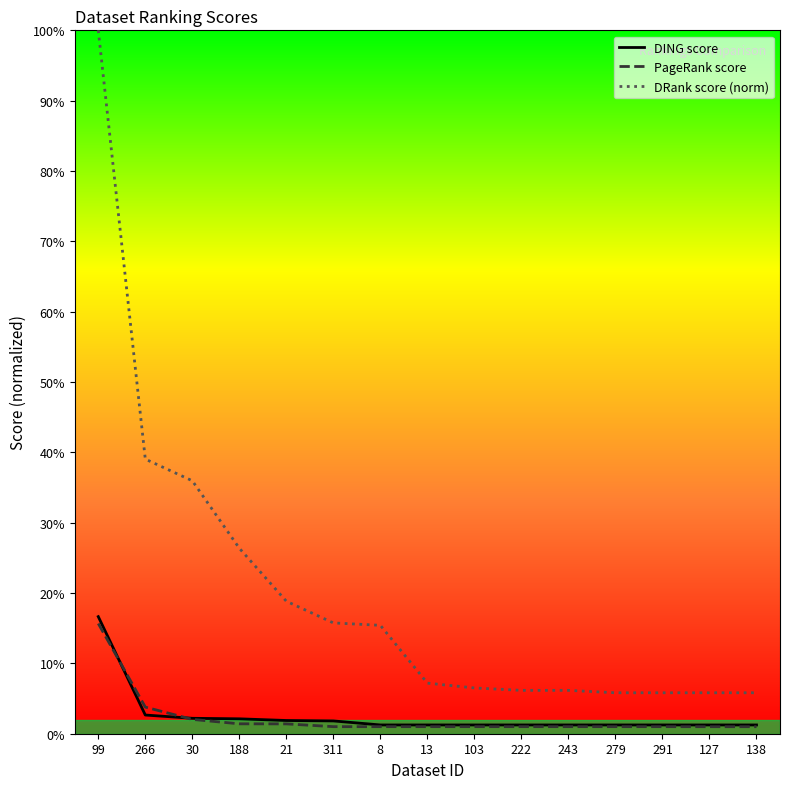

At which category is the sum across all series the highest?

99